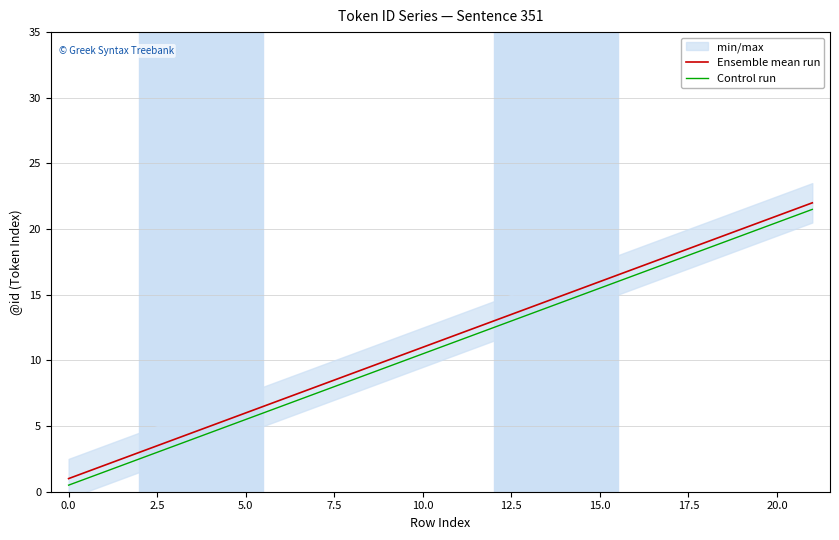

What is the value of the Ensemble mean run point at the 7th from the left?

7.0